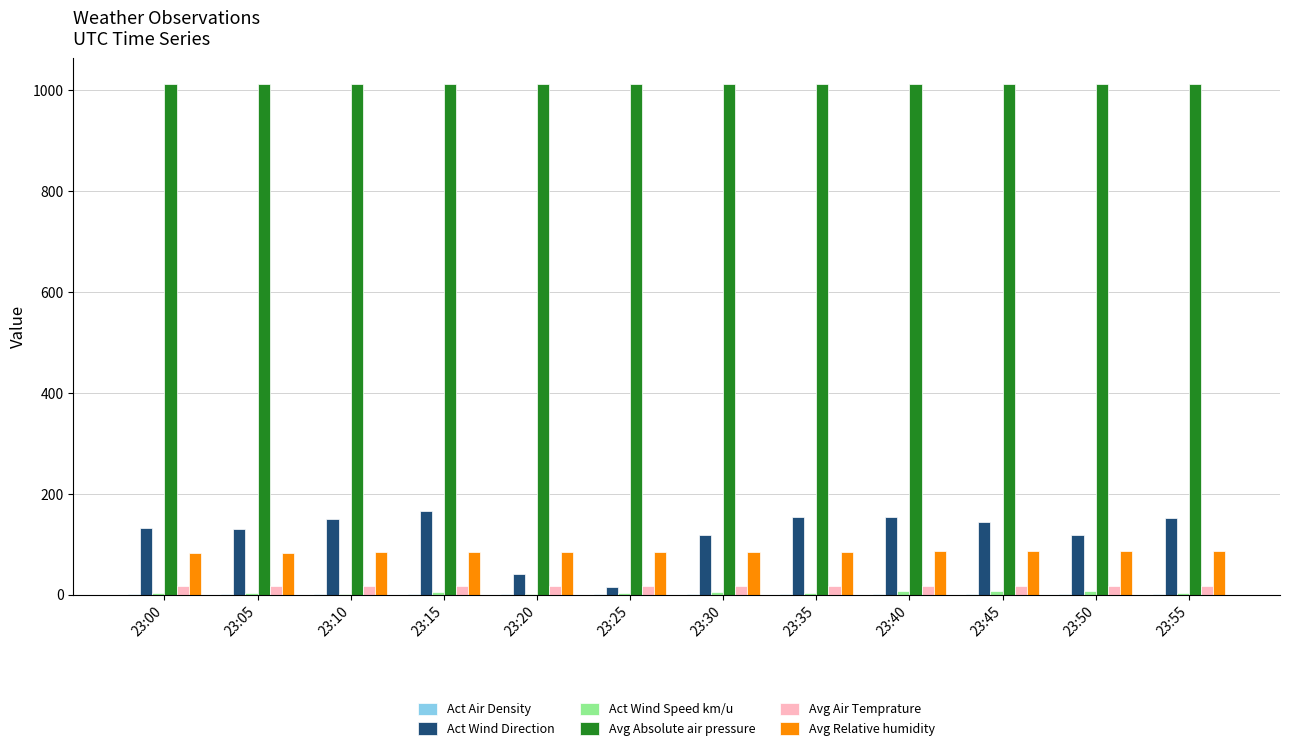

What value does the Act Wind Direction series have at 23:00?

132.1